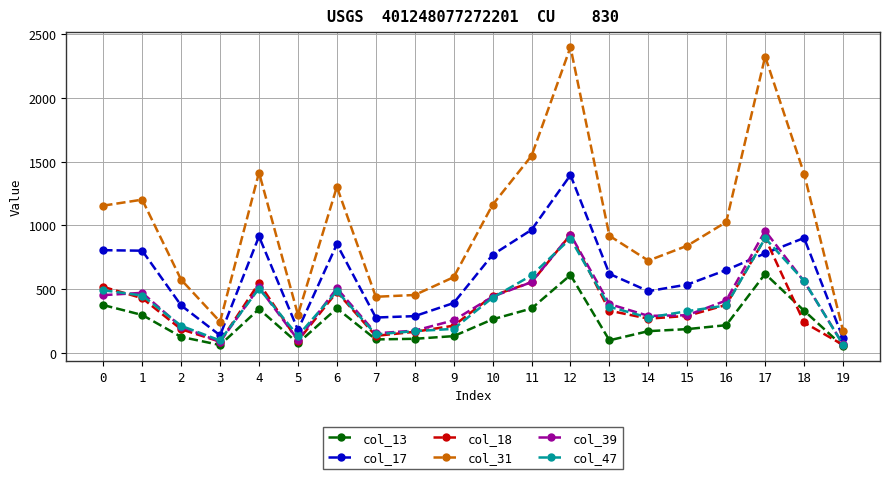

What is the value of the col_31 point at the 12th from the left?

1546